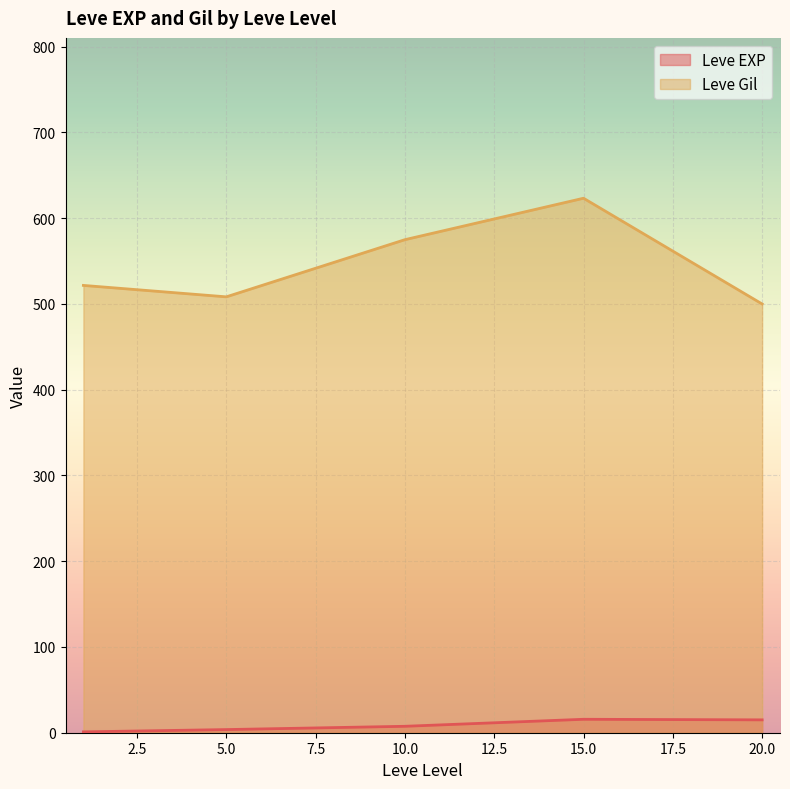

True or false: Leve EXP and Leve Gil intersect in this chart.

False